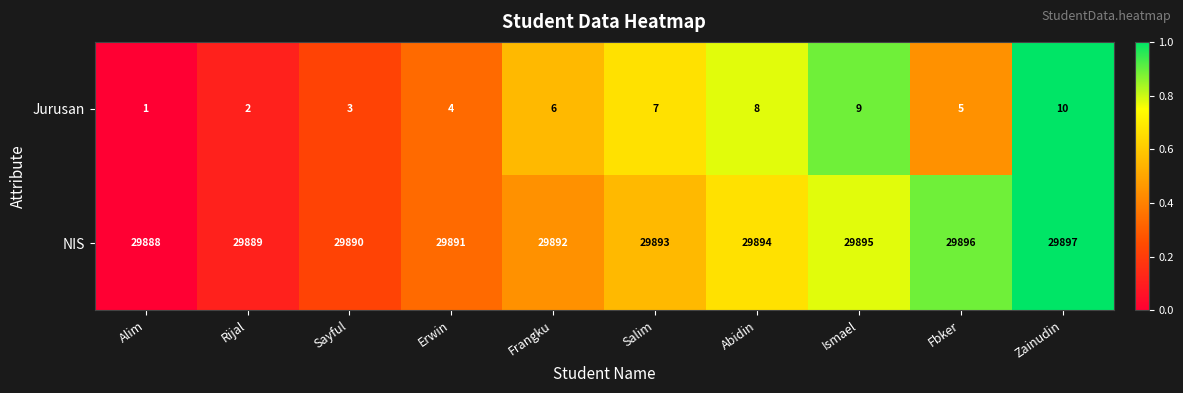

What is the sum of all Jurusan values?

55